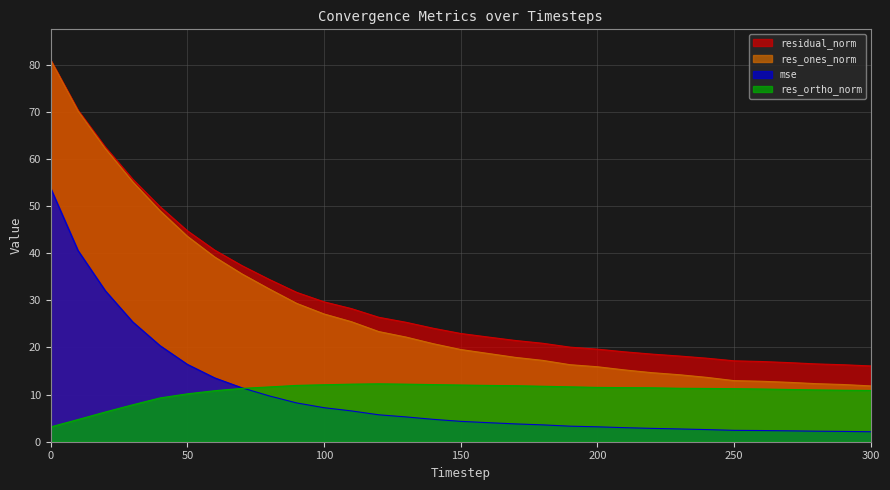

Is the value of res_ones_norm at 200 greater than the value of mse at 190?

Yes